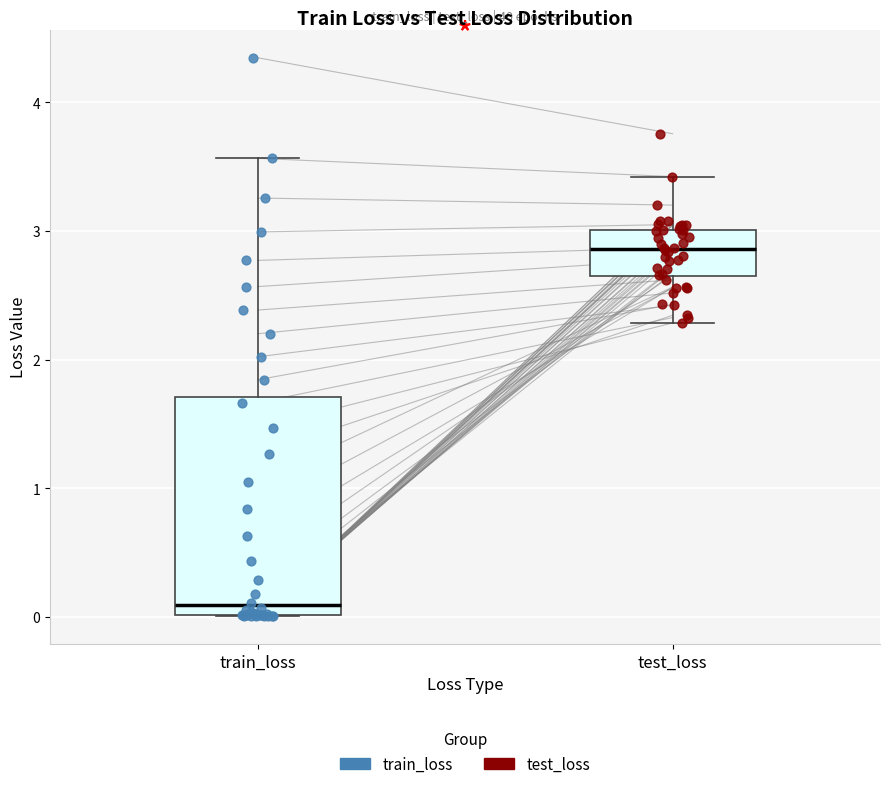

Which box has the lowest median line?

train_loss